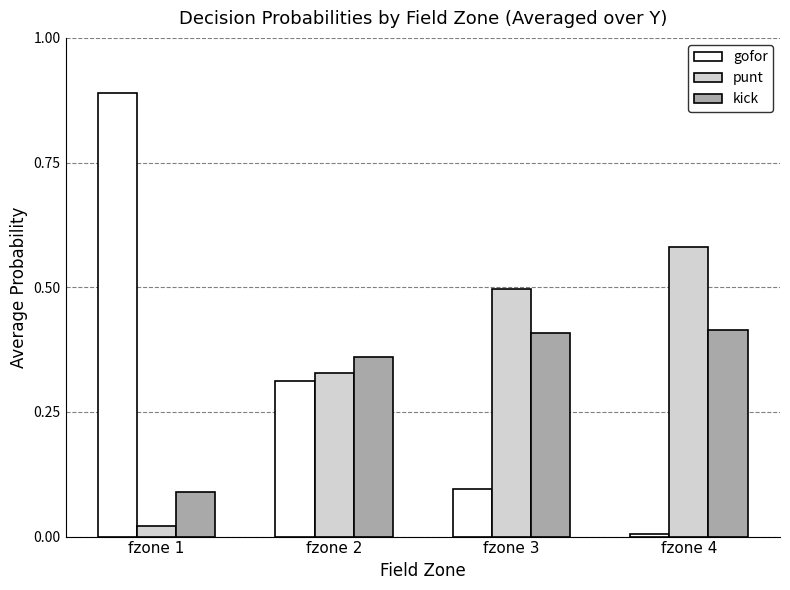

Which series has the widest spread of values?

gofor